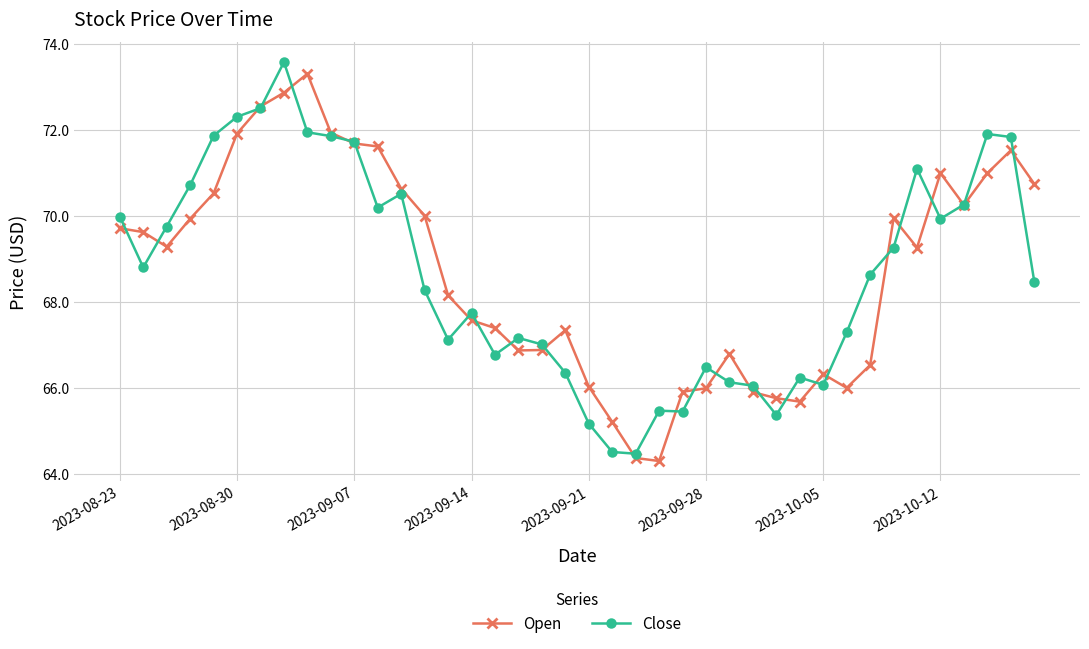

What is the value of the Close point at the 36th from the left?

69.9